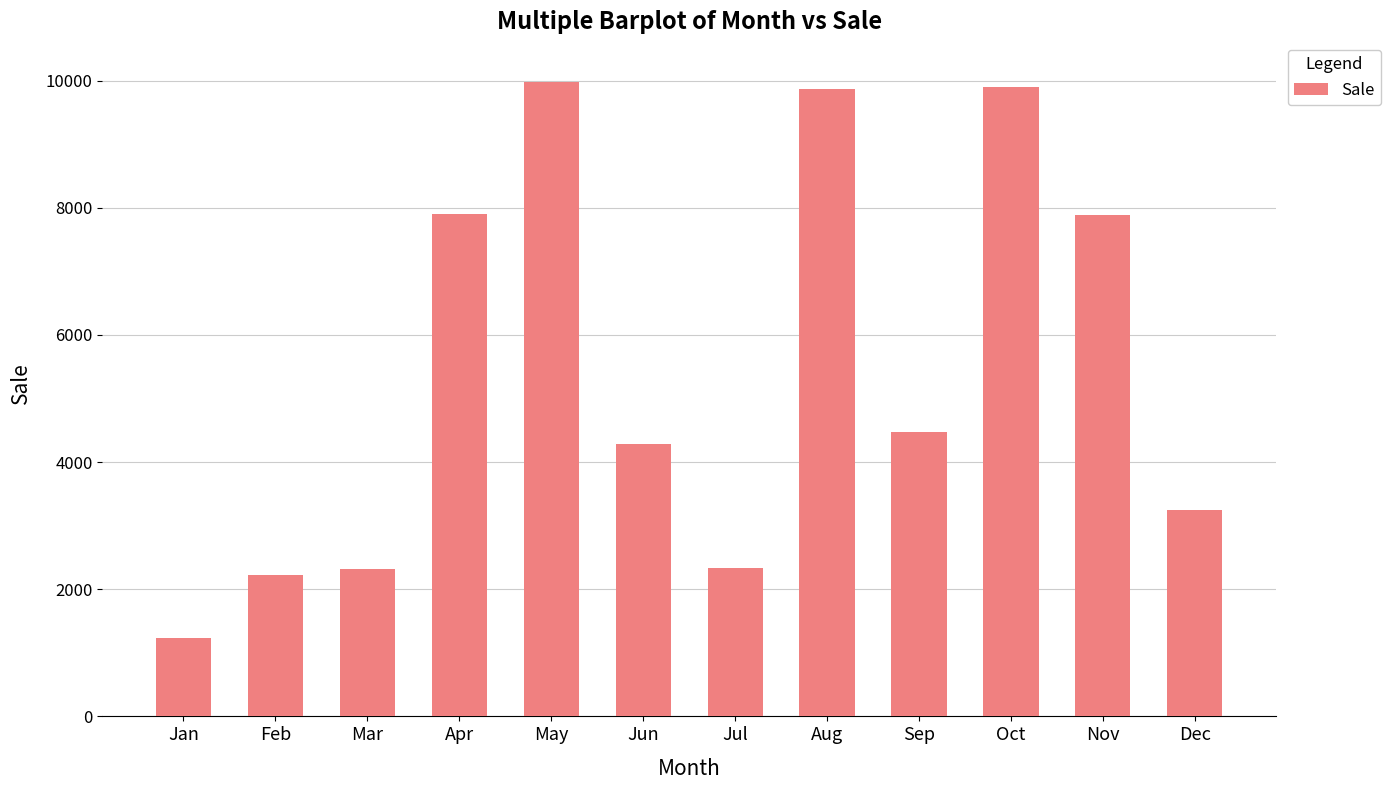

What is the maximum value shown in the chart?

9984